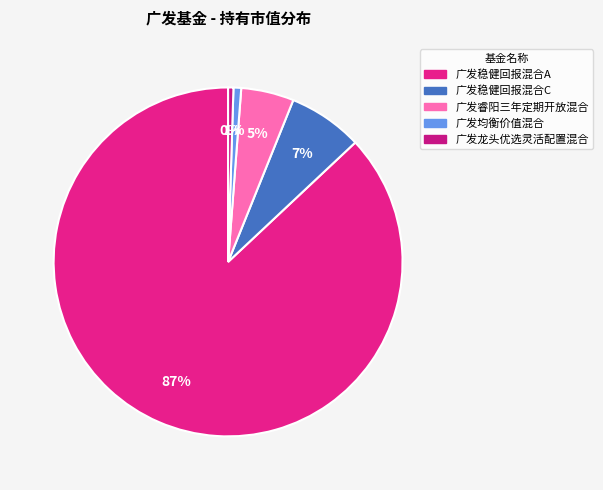

True or false: 广发稳健回报混合C accounts for 7% of the total.

True